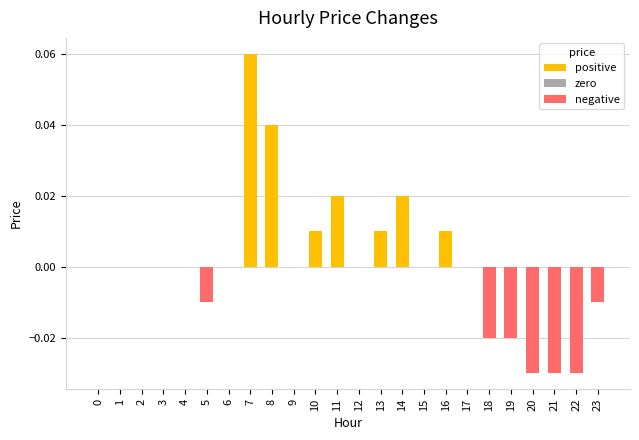

The value at 4 is 0.0. True or false?

True